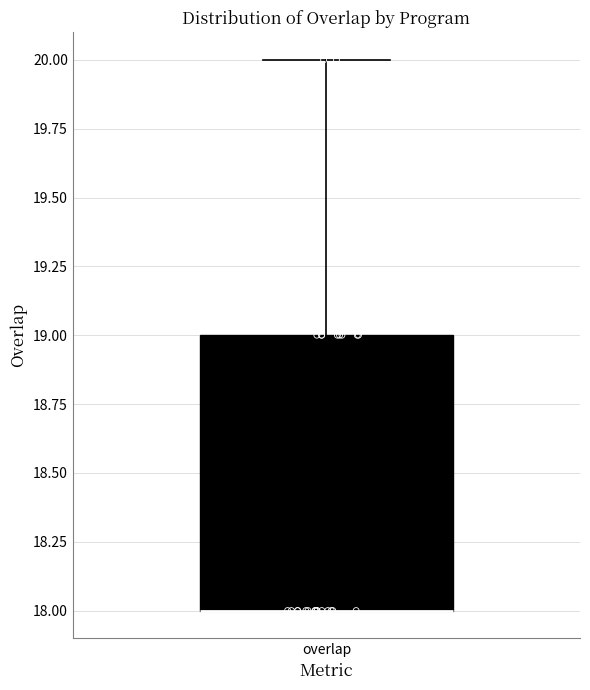

Read this box plot against the y-axis: the position of the median line, the range covered by the box, and the ends of both whiskers. The values are not printed on the chart, so give them approximately, as read against the axis.

median 18 (drawn on the box's lower edge), box 18 to 19, whiskers 18 to 20